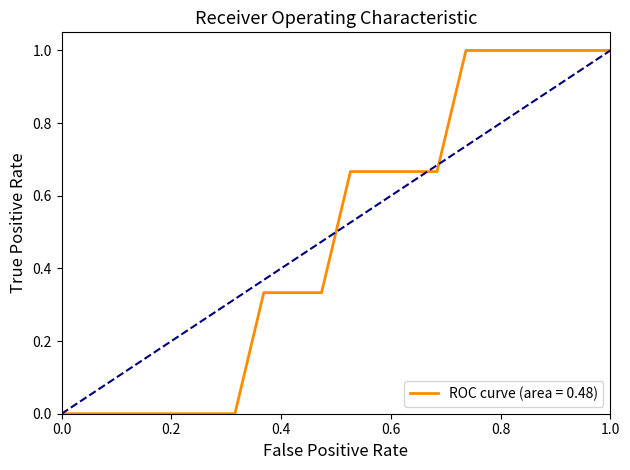

What is the highest value of the ROC curve (area = 0.48) series?

1.0